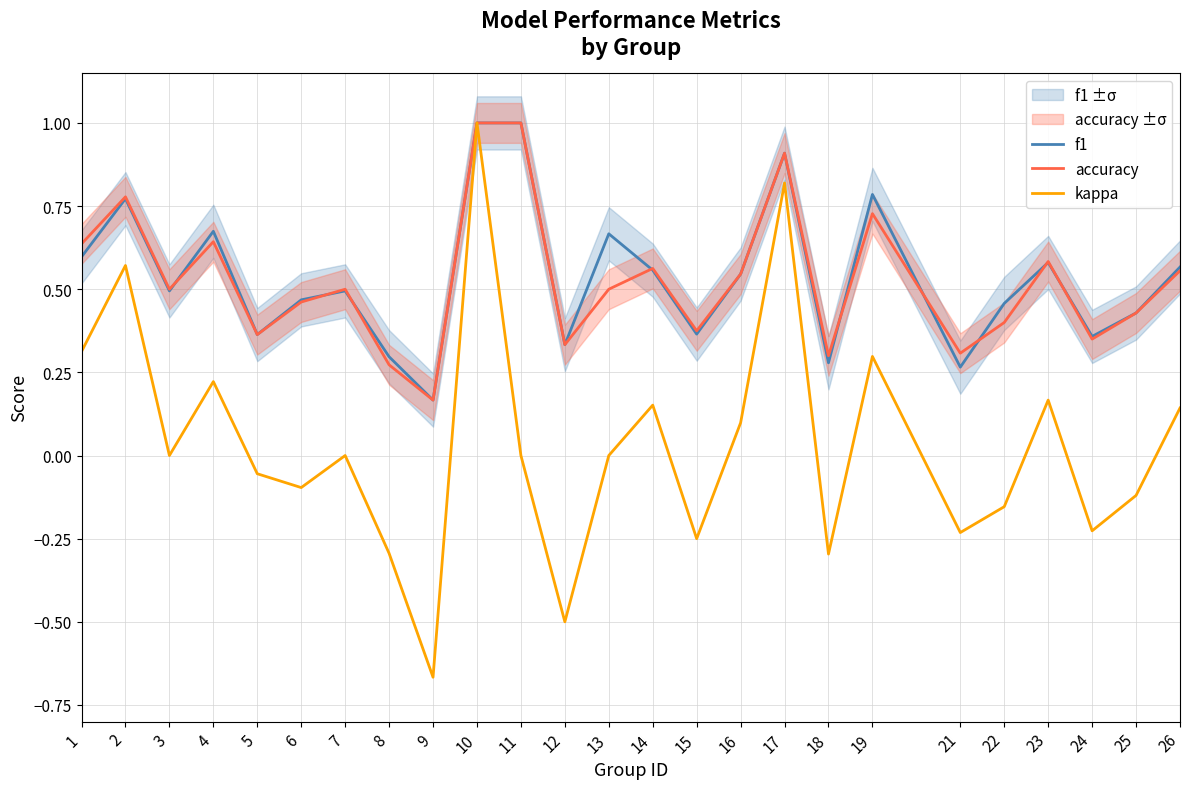

How many distinct data groups are displayed?

3